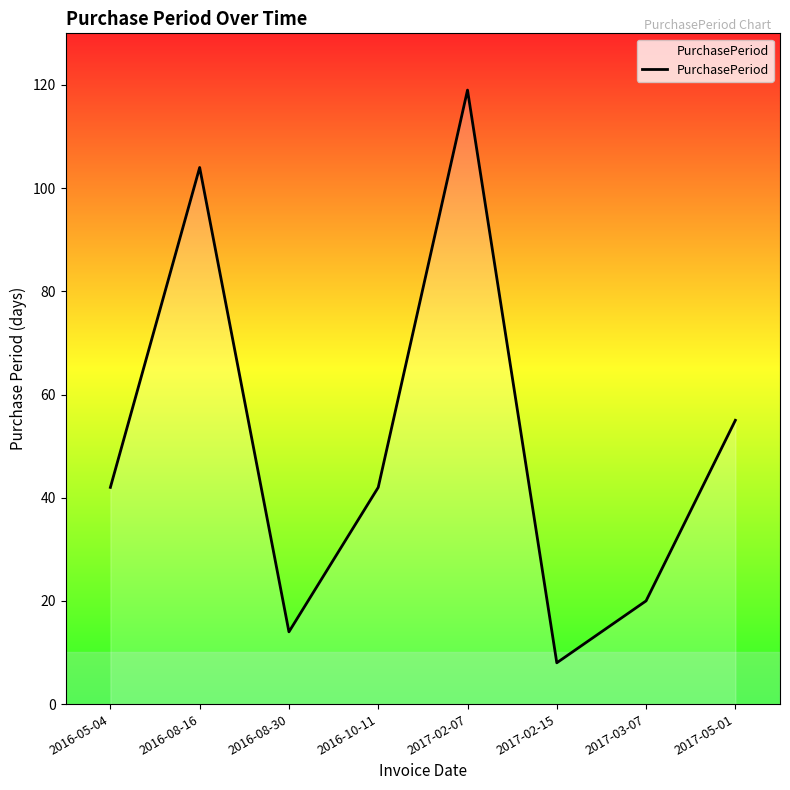

Which label corresponds to the largest value in the chart?

2017-02-07